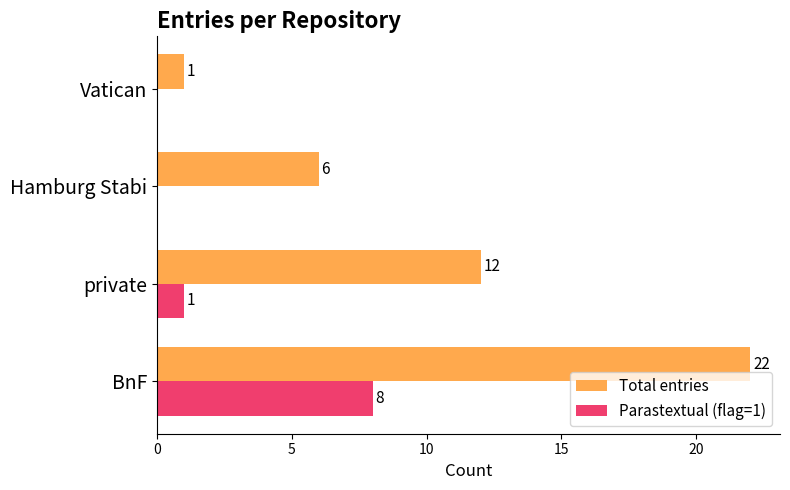

How many data points does each series have?

4